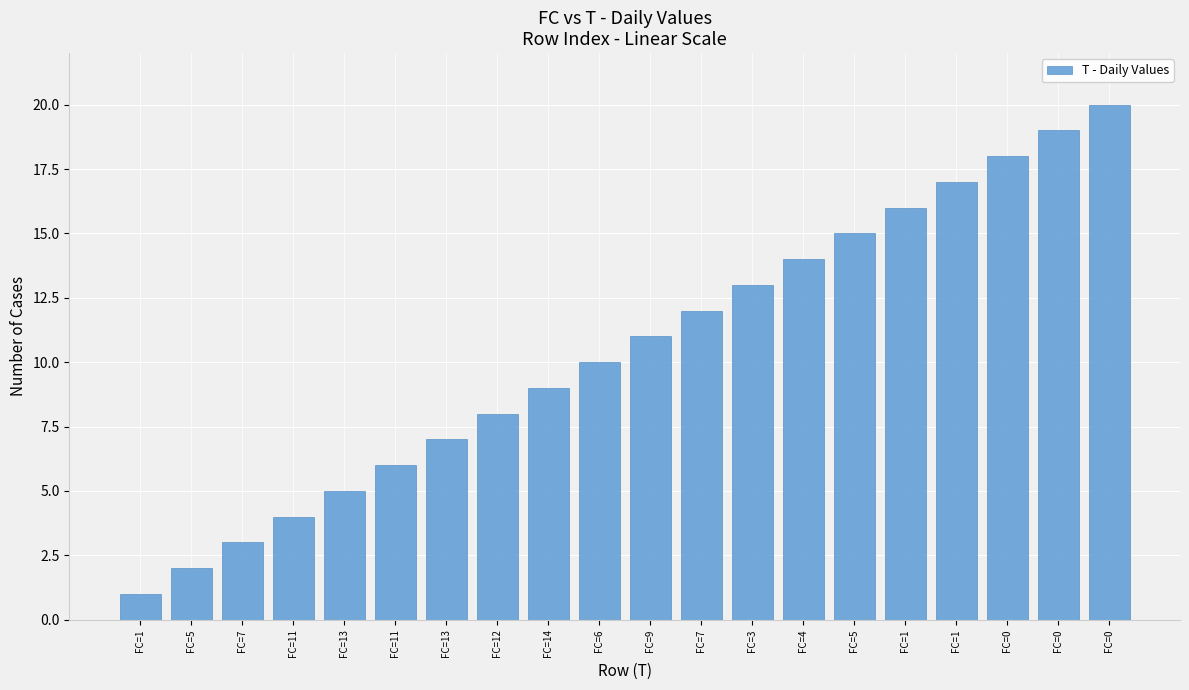

What is the label of the 9th bar from the left?

FC=14